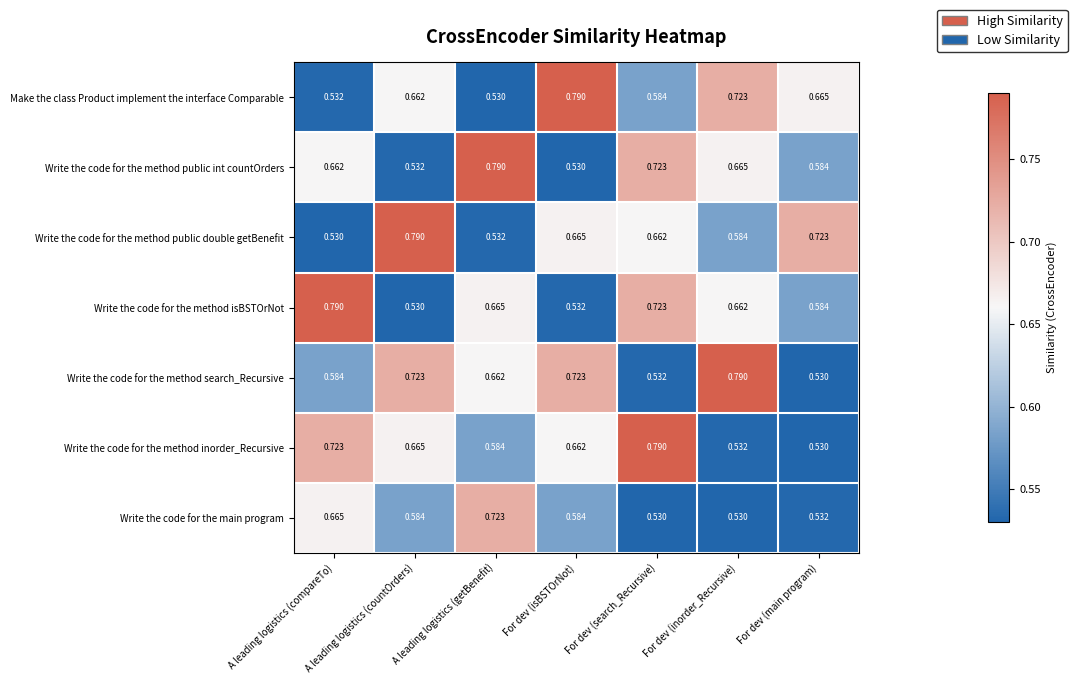

Which category has the highest value in the Write the code for the method public double getBenefit series?

A leading logistics (countOrders)